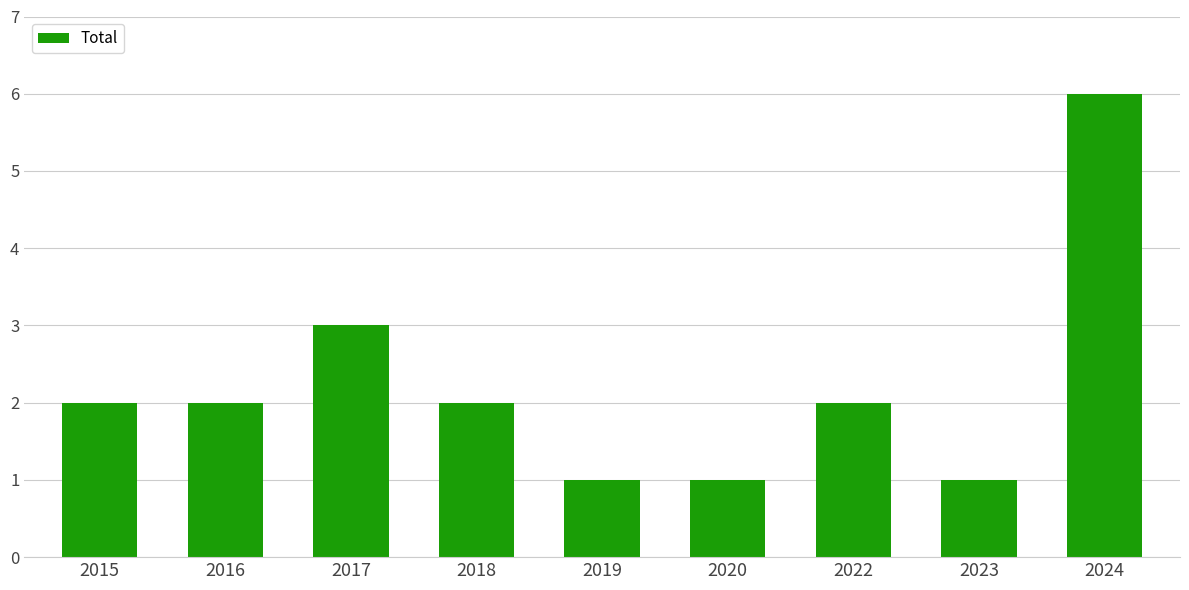

What is the maximum value shown in the chart?

6